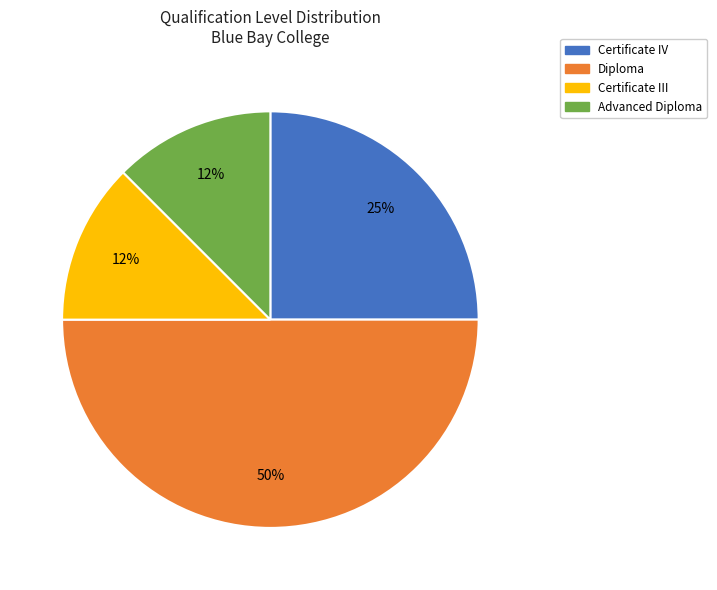

How many slices are in this pie chart?

4